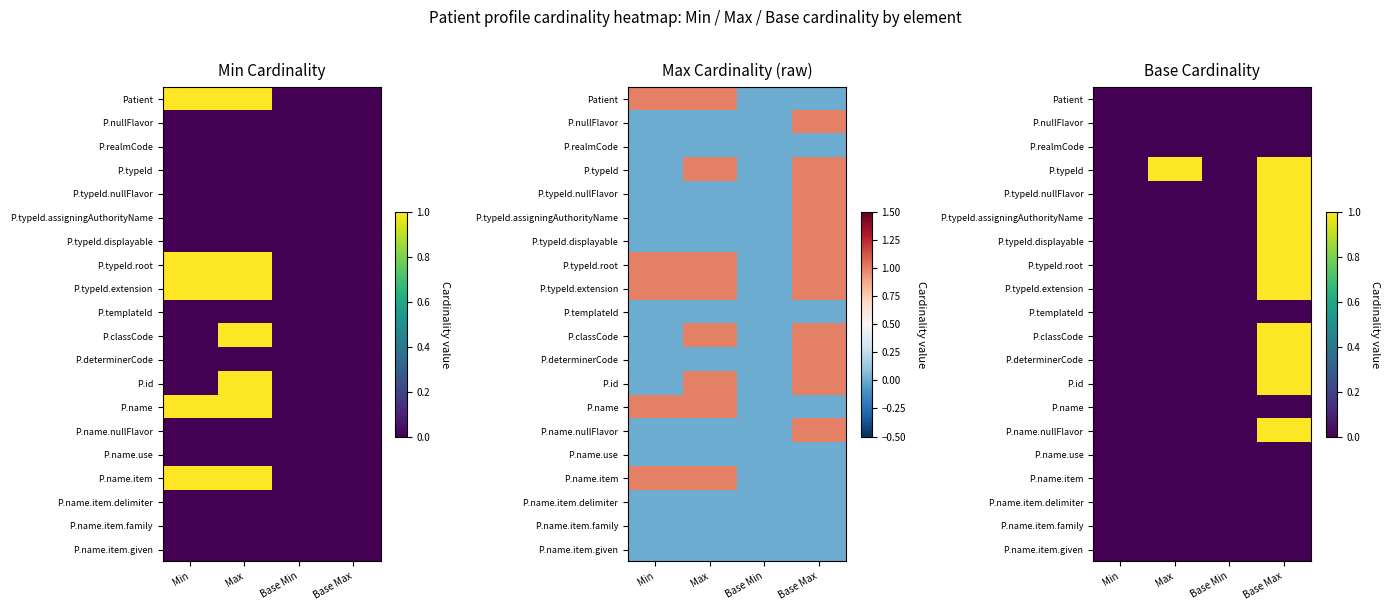

True or false: P.id has a value of 0 at Base Max.

False